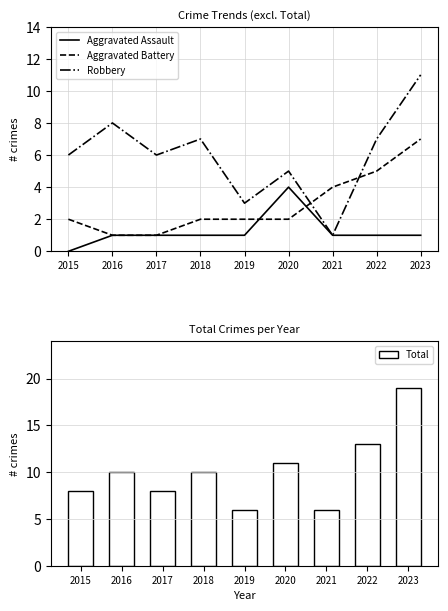

True or false: Aggravated Battery has a value of 7 at 2023.

True